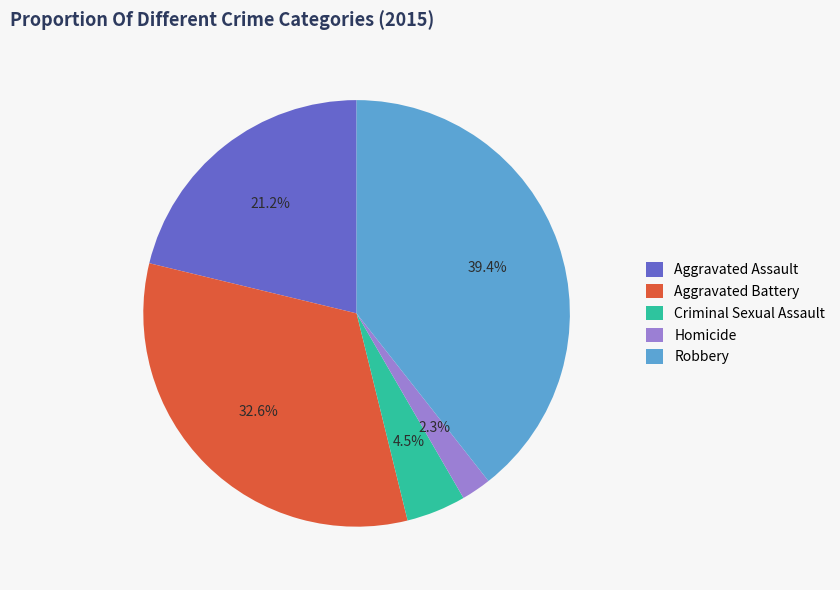

How many segments does this pie chart have?

5